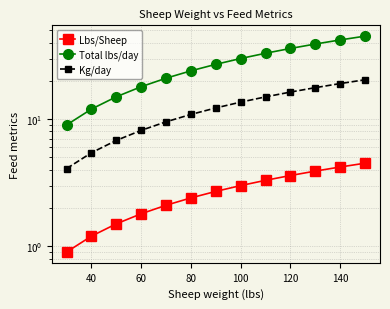

Which series has the widest spread of values?

Total lbs/day